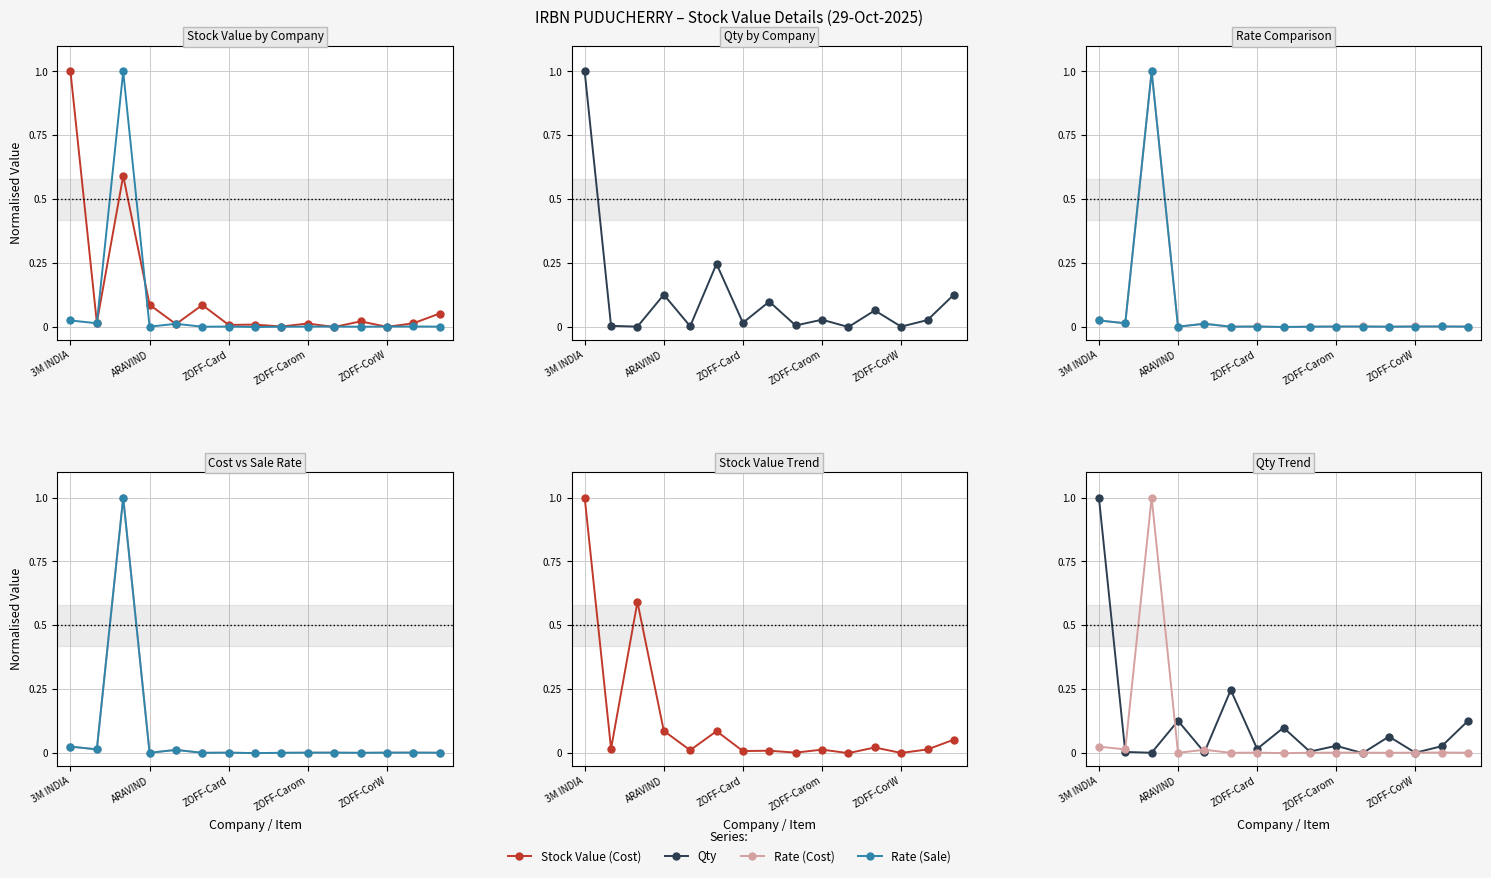

What position from the right is 13?

2